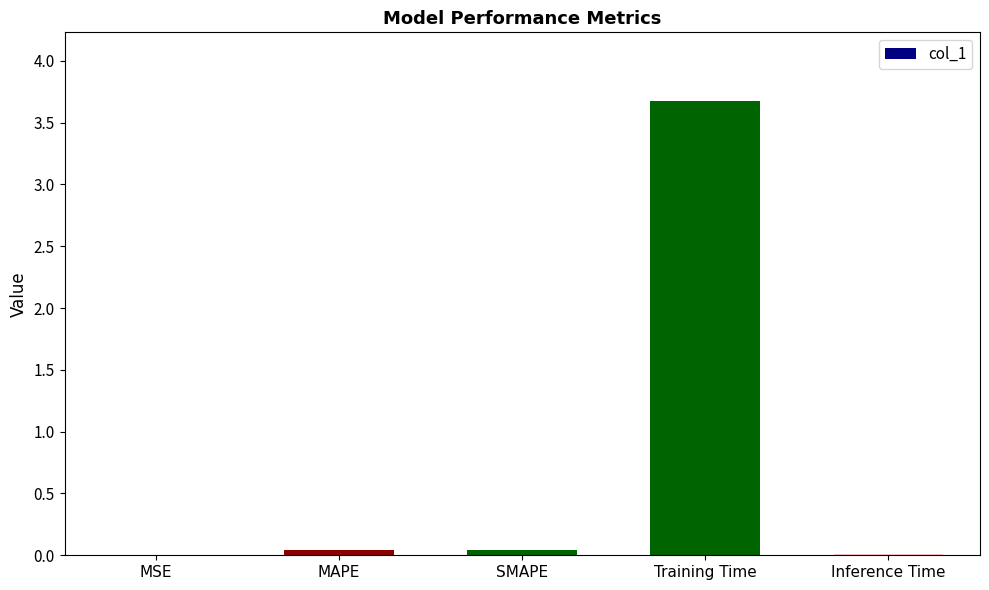

The value at Training Time is 3.7. True or false?

True